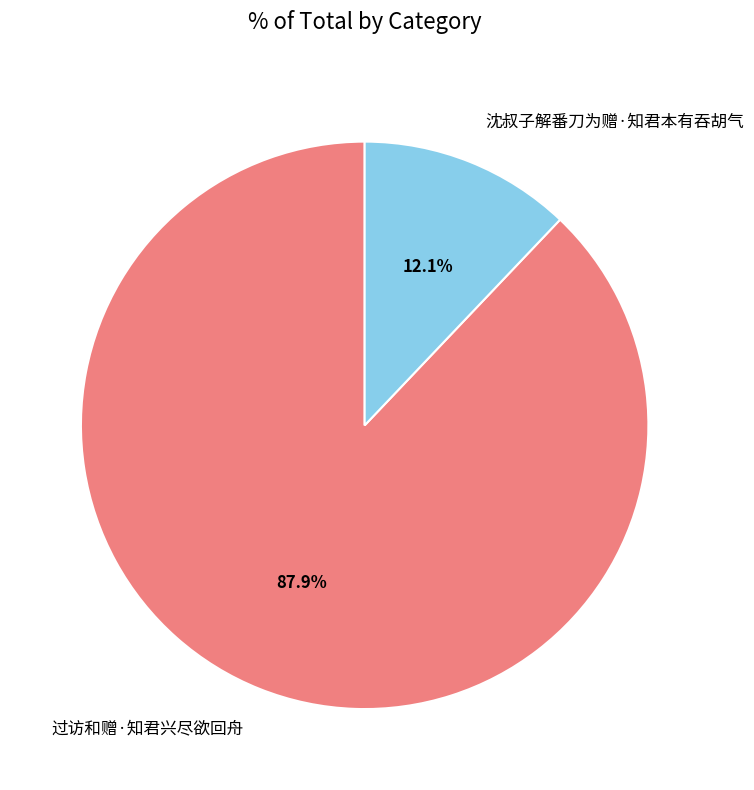

Combined, what portion of the pie is 沈叔子解番刀为赠·知君本有吞胡气 and 过访和赠·知君兴尽欲回舟?

100.0%